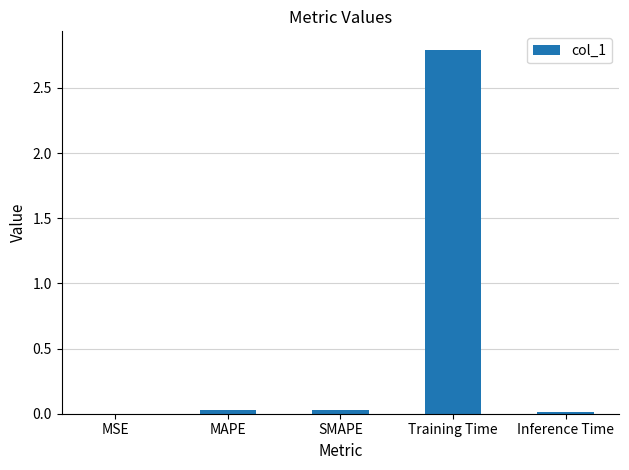

How many distinct data groups are displayed?

1